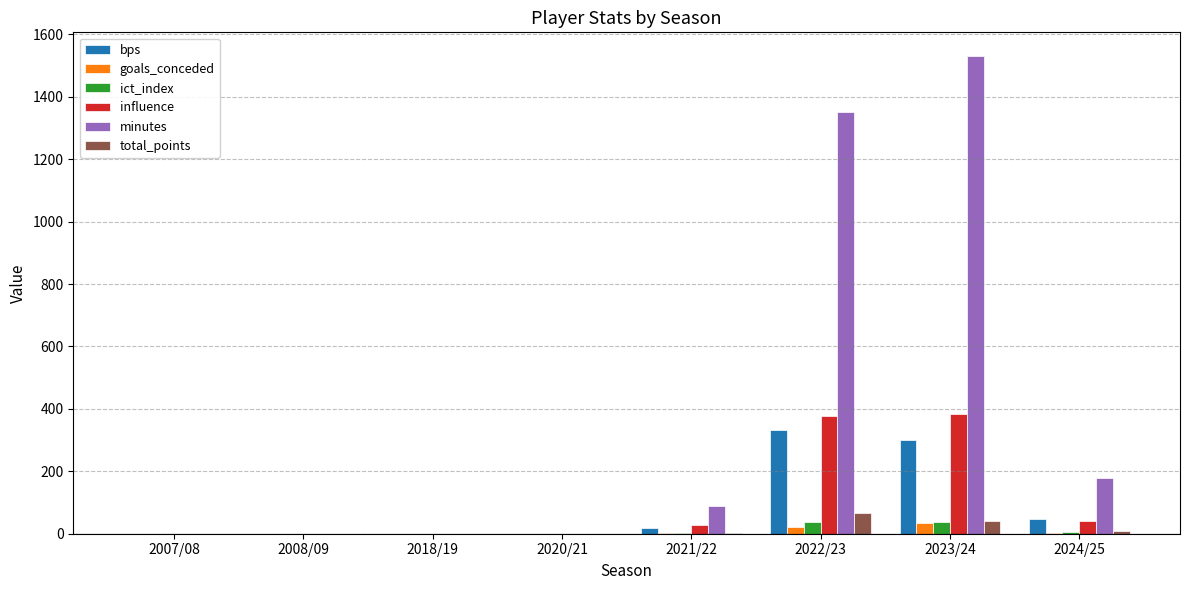

How many data points does each series have?

8